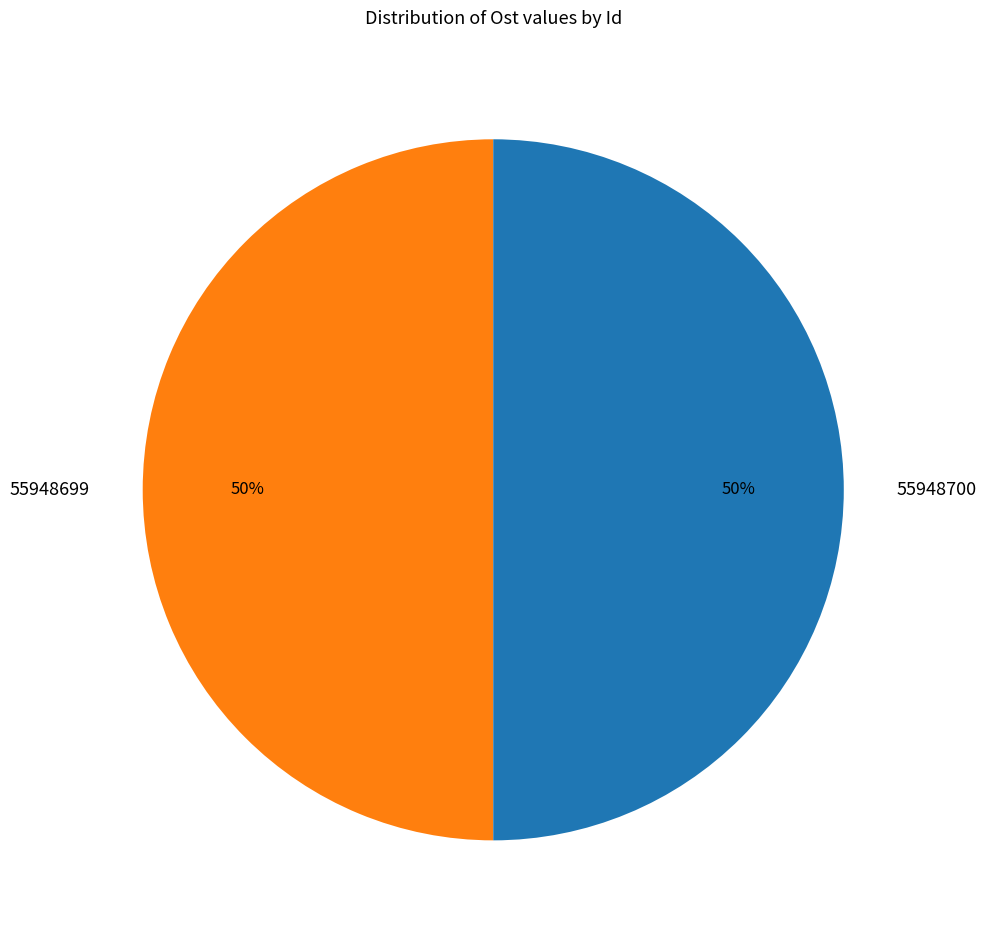

The 55948700 slice represents 50% of the pie. True or false?

True